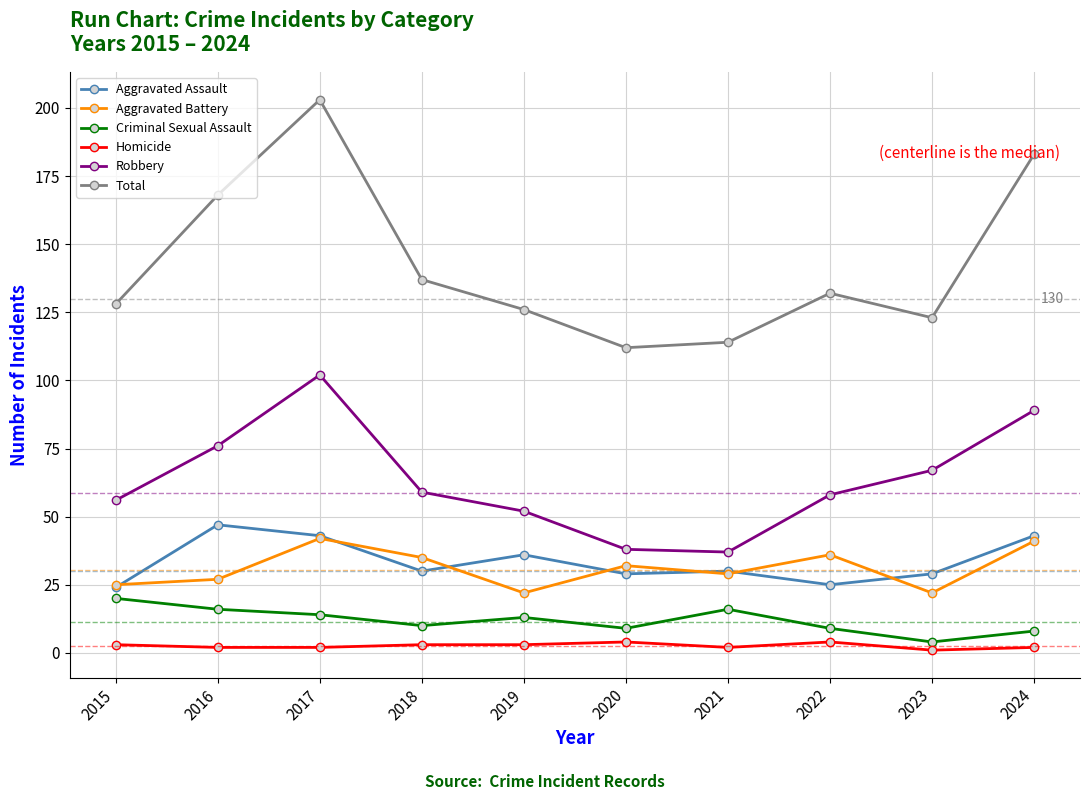

Which series has the largest range (max minus min)?

Total